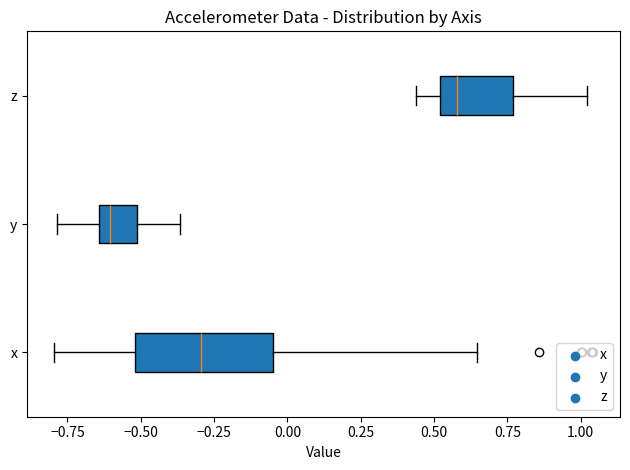

Which box is the widest, from its left edge to its right edge?

x